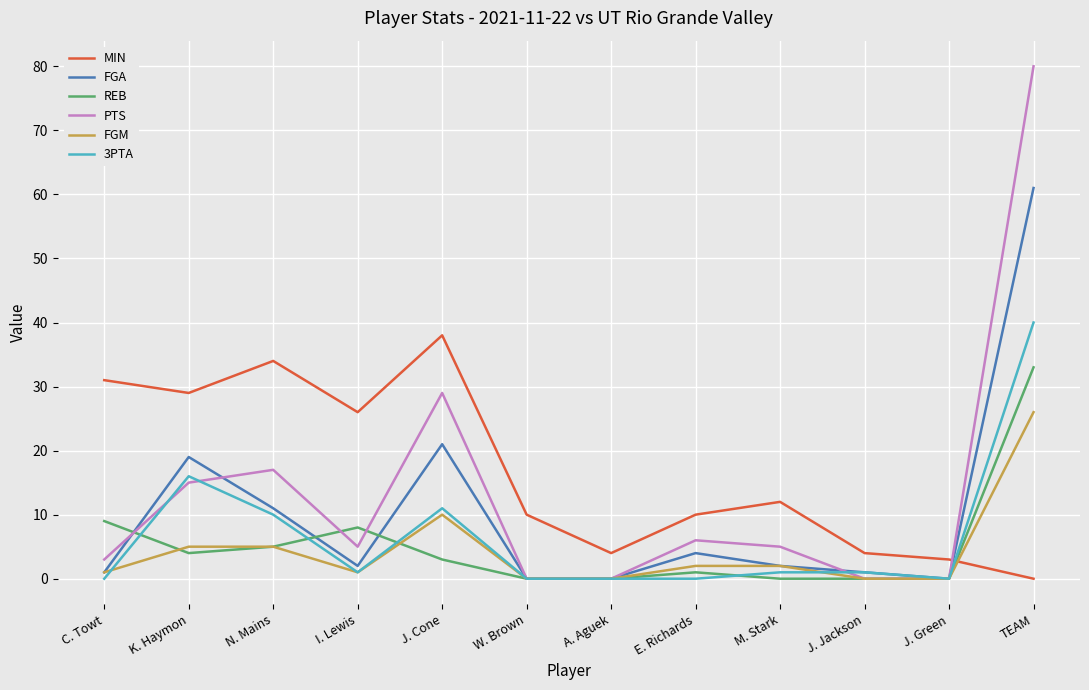

After their last crossing, which series has the higher values: MIN or FGA?

FGA